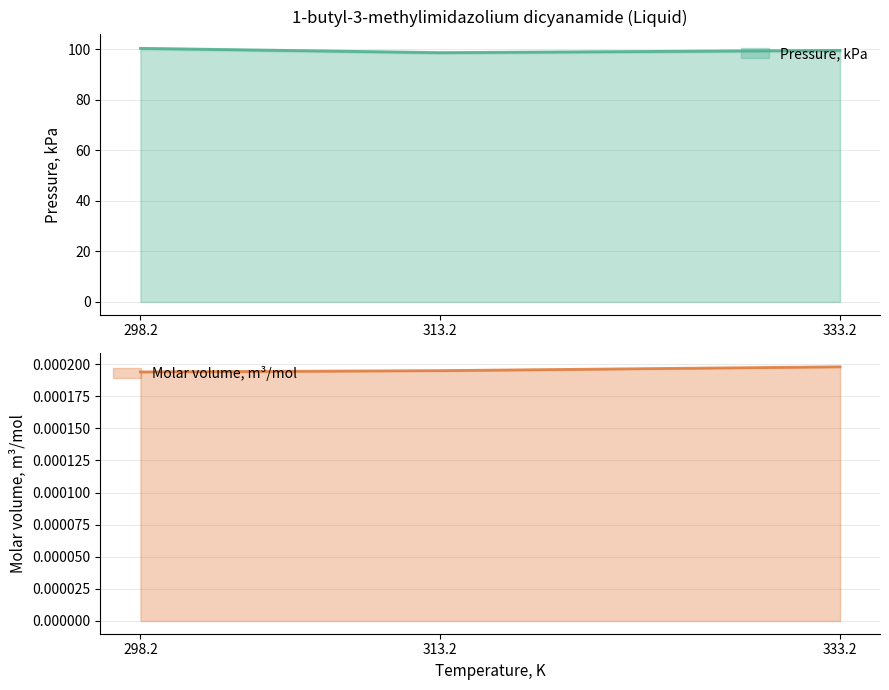

Reading right to left, extract all data points from this chart.

Pressure, kPa: 99.5	98.6	100.3
Molar volume, m3/mol: 0.0	0.0	0.0